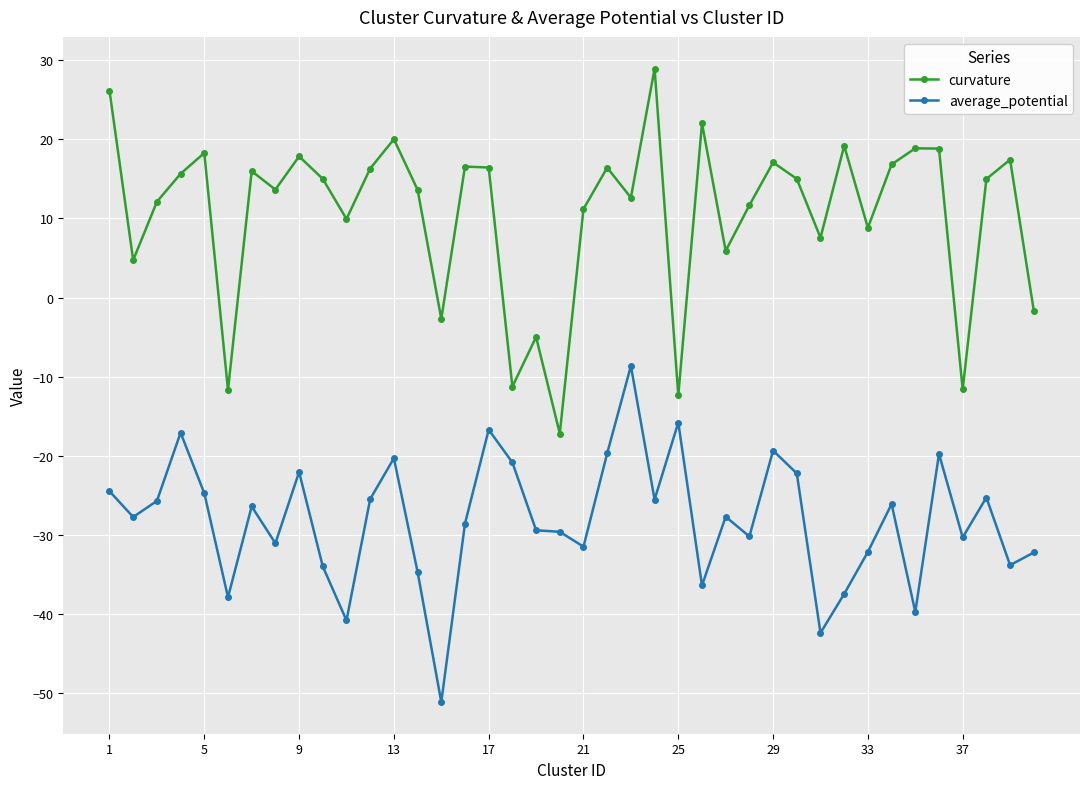

In curvature, how many points are lower than both neighbors (excluding endpoints)?

13